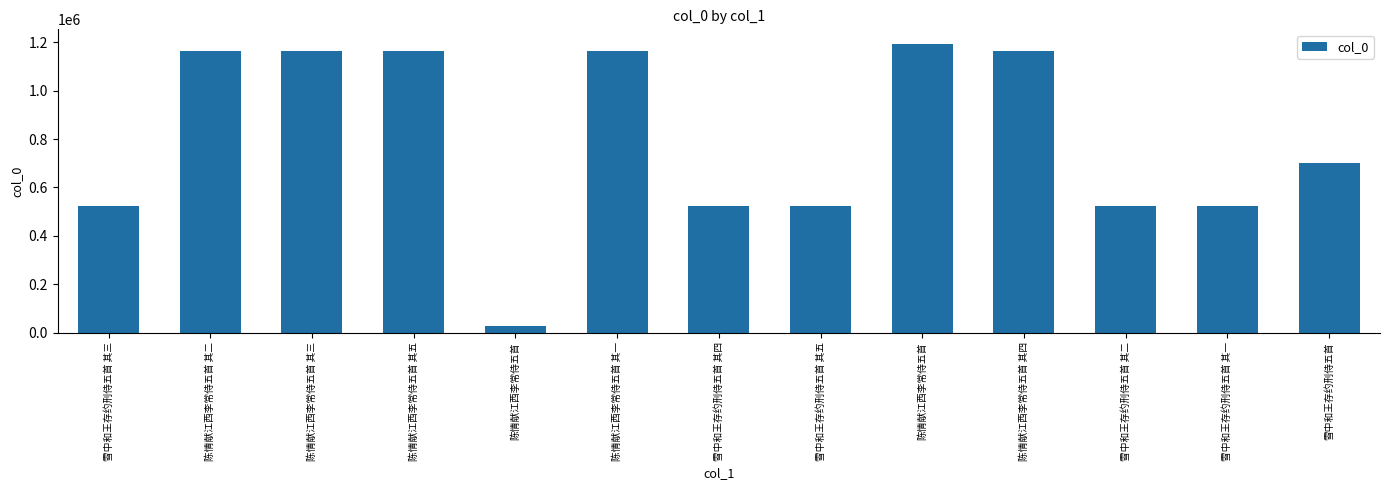

What is the label of the 12th bar from the left?

雪中和王存约刑侍五首 其一